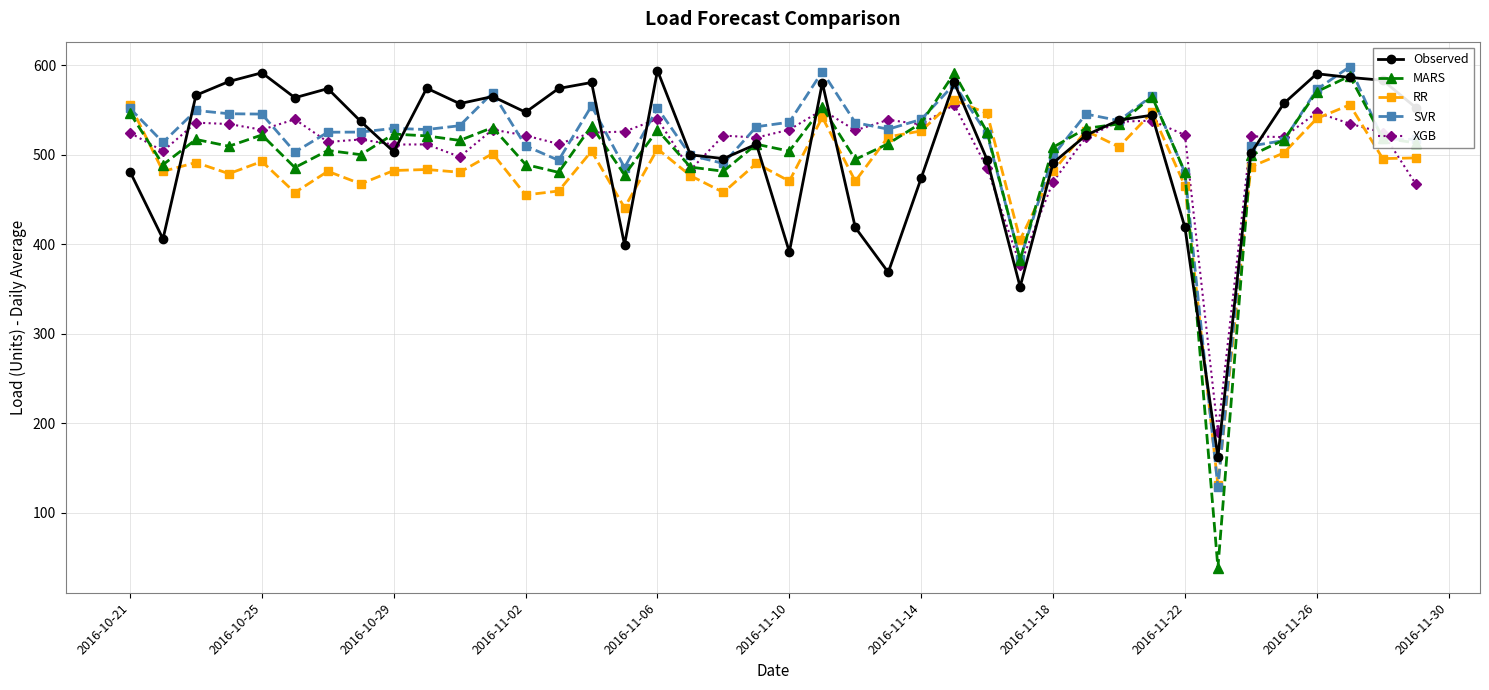

What is the lowest value of the Observed series?

162.3